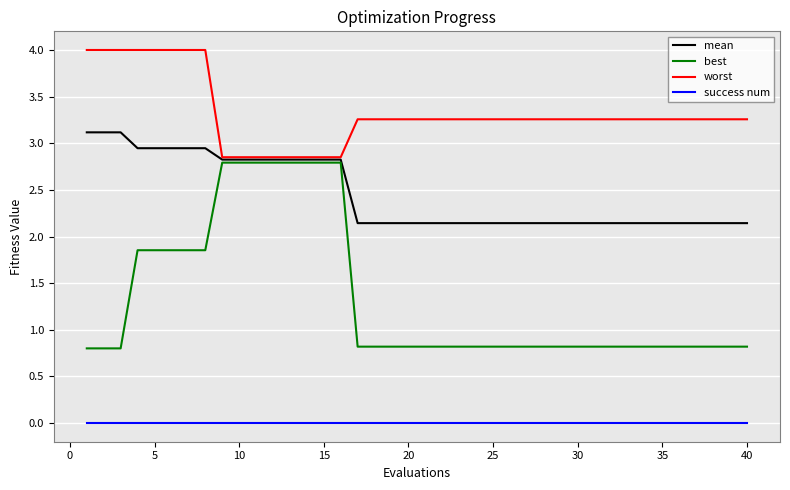

True or false: worst and success num cross at least once.

False